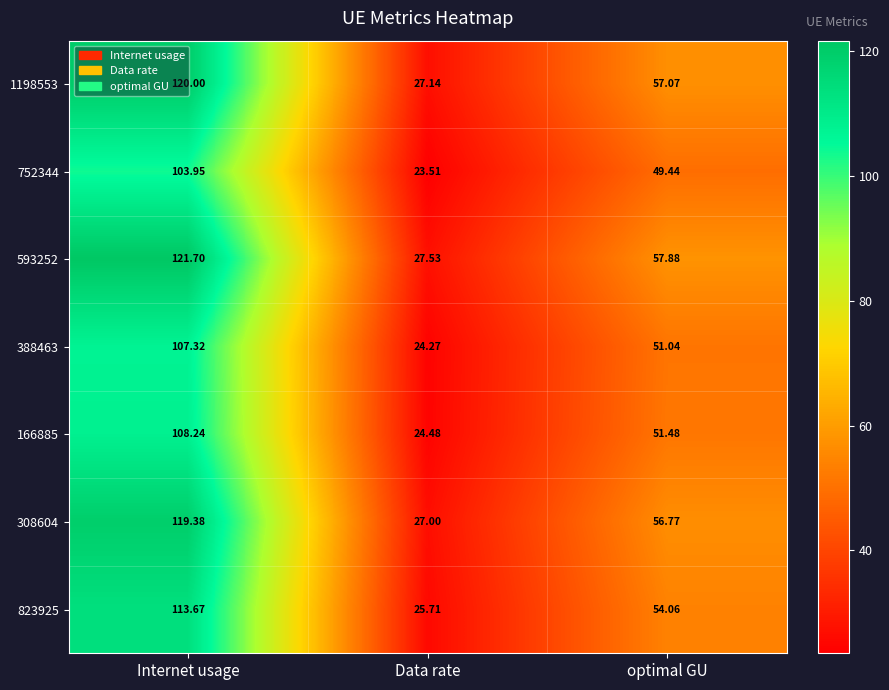

How many data points does each series have?

3